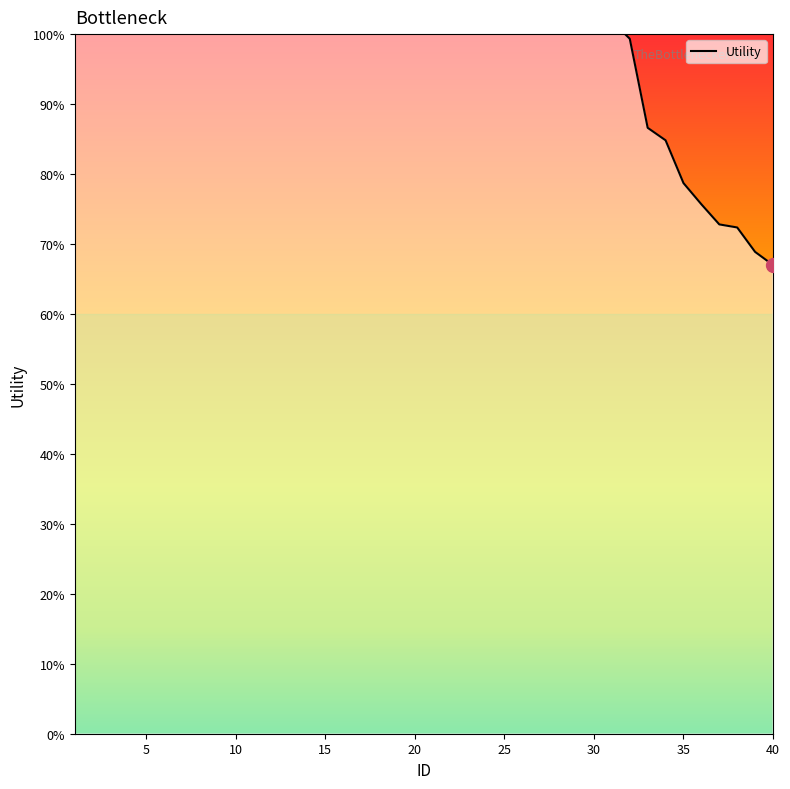

Does the chart have visible grid lines?

No